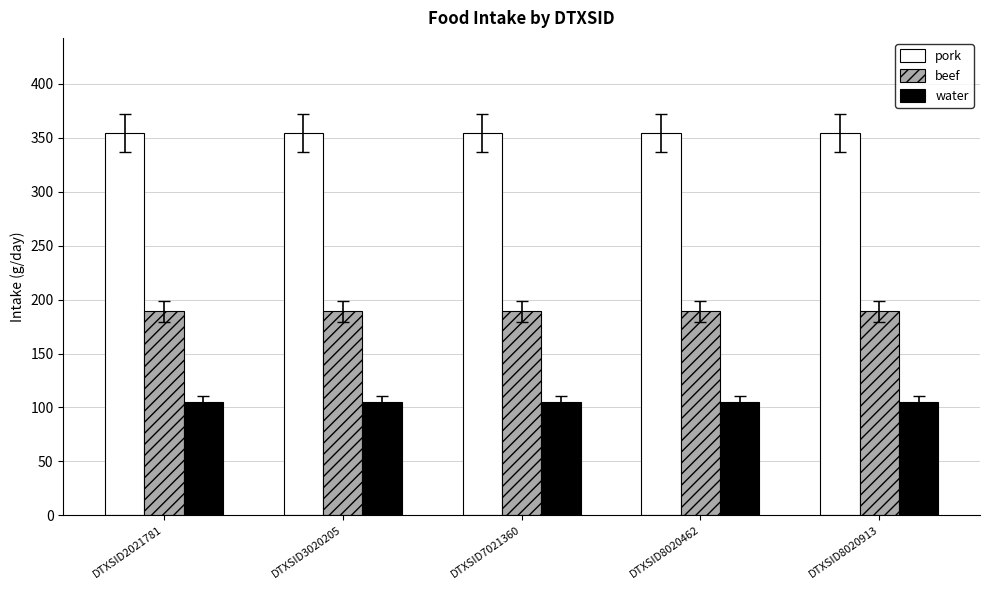

What is the total value across all series at DTXSID8020913?

648.2